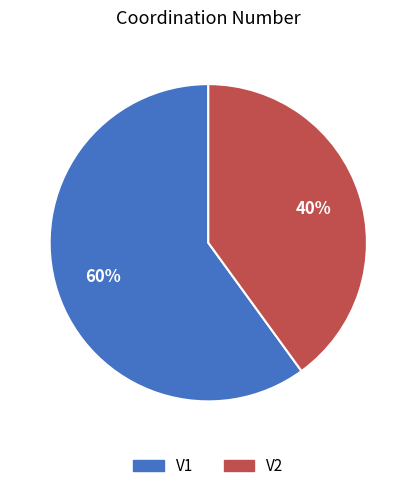

Is the sum of V2 and V1 greater than half?

Yes